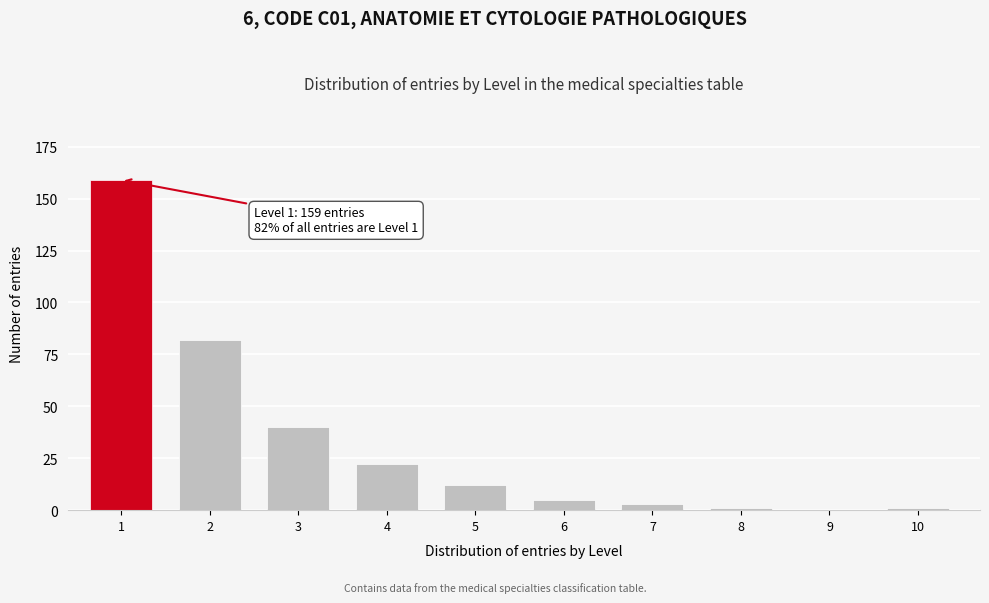

Reading left to right, transcribe all the data shown in this chart.

1=159	2=82	3=40	4=22	5=12	6=5	7=3	8=1	9=0	10=1